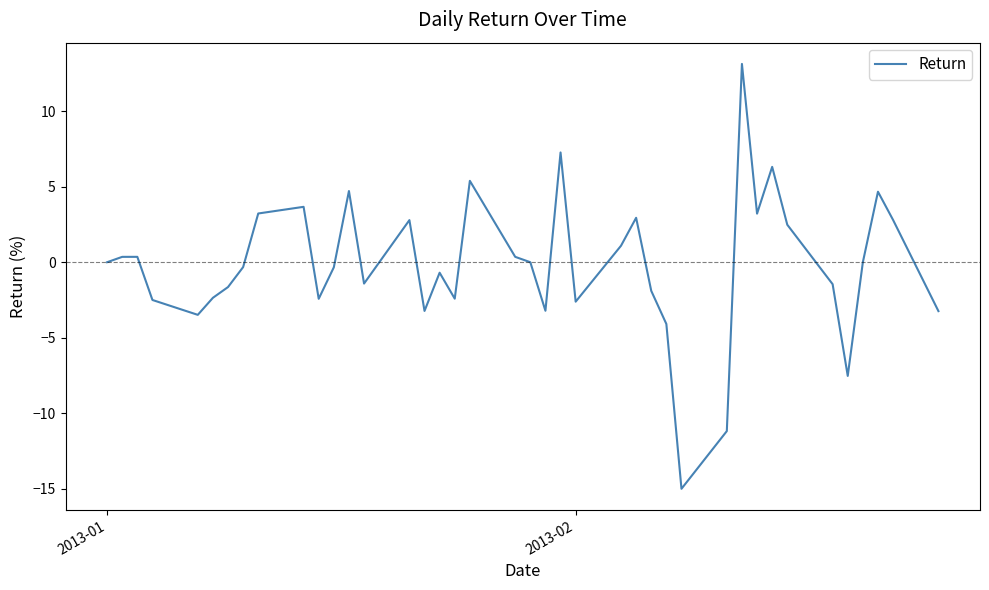

What is the difference between the maximum and minimum values?

28.1